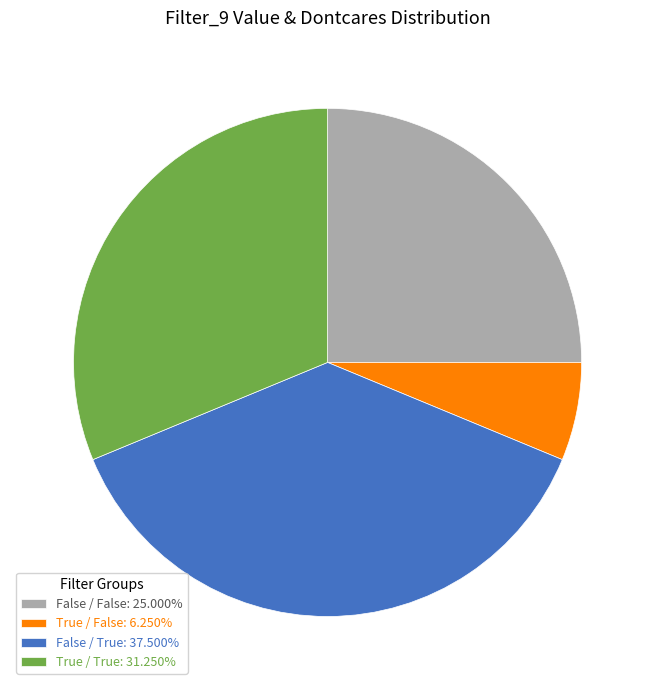

Combined, do True / True: 31.250% and False / True: 37.500% account for over 50%?

Yes